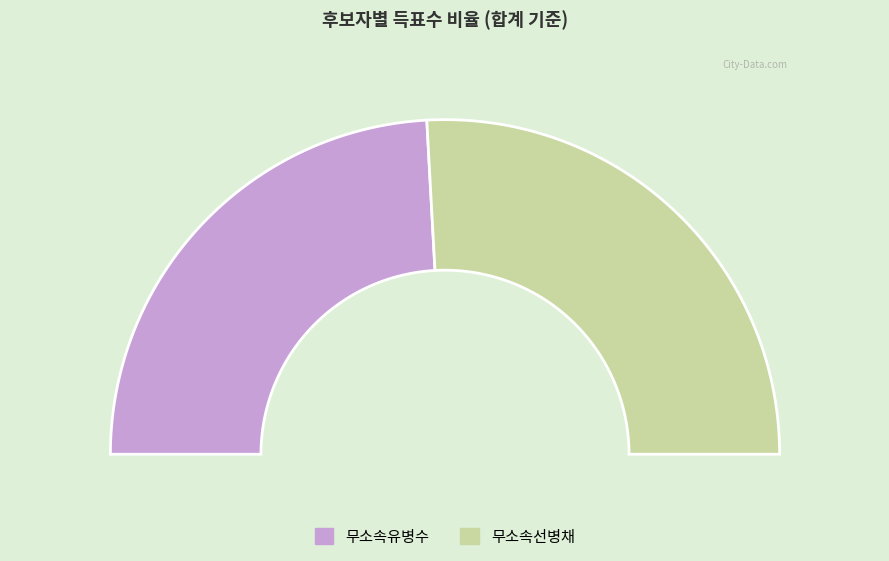

Does 무소속선병채 represent more than half of the total?

Yes